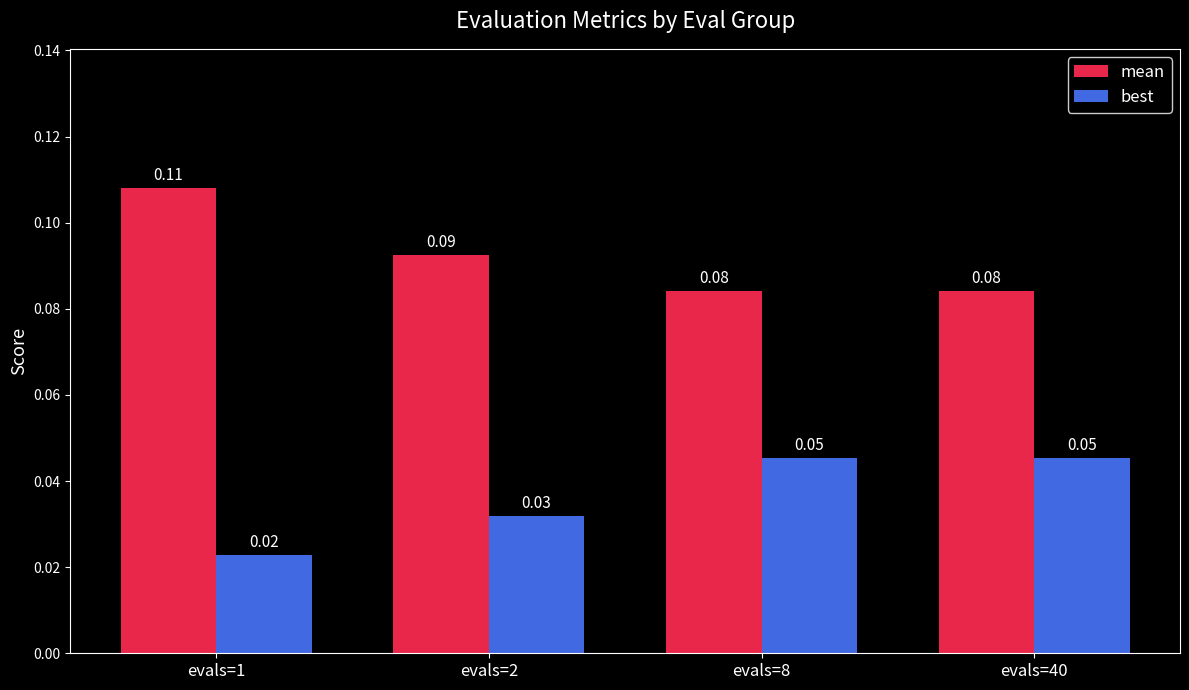

Is the value of best at evals=40 greater than the value of mean at evals=8?

No